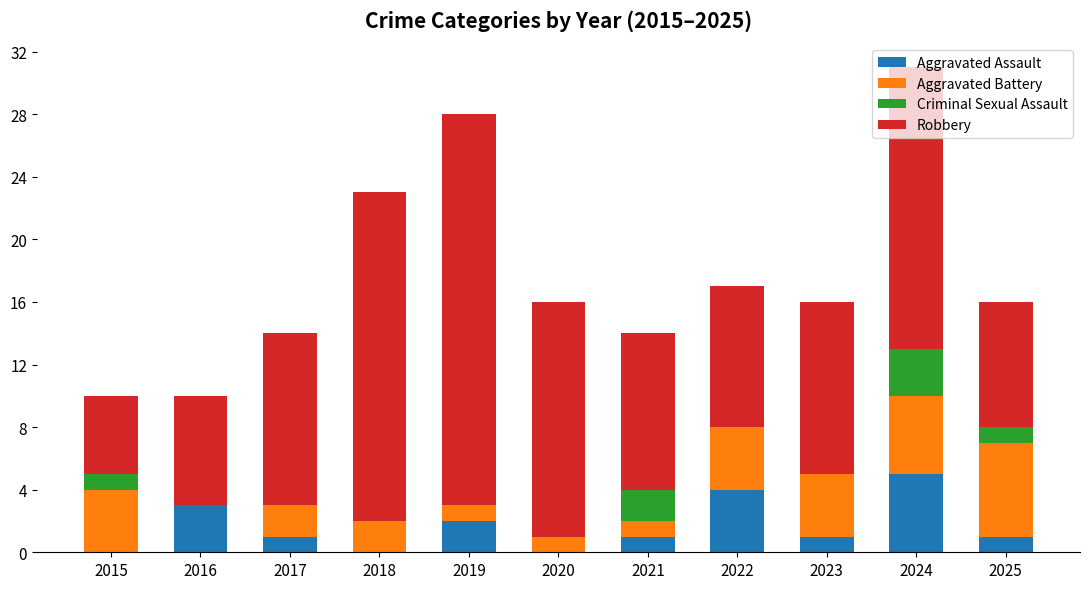

At which category is the sum across all series the highest?

2024